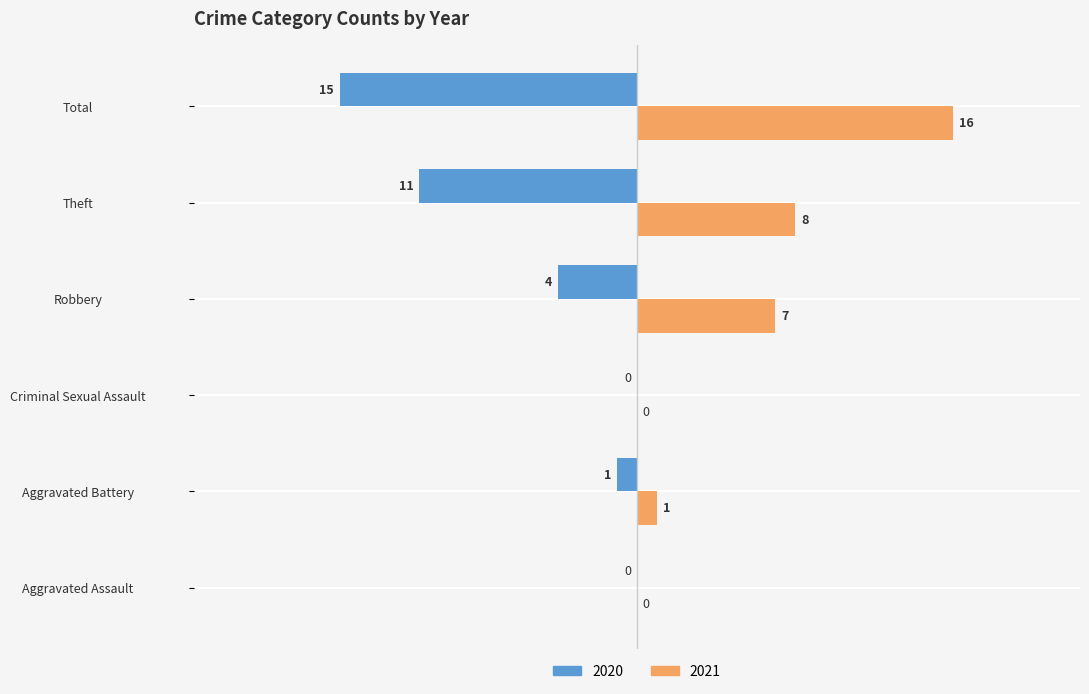

At which category is the sum across all series the highest?

Robbery